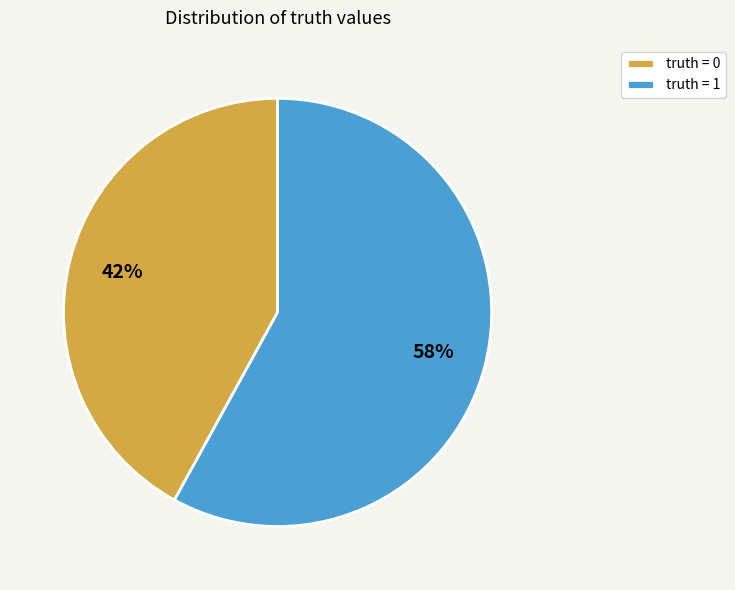

Count the number of slices in the pie.

2